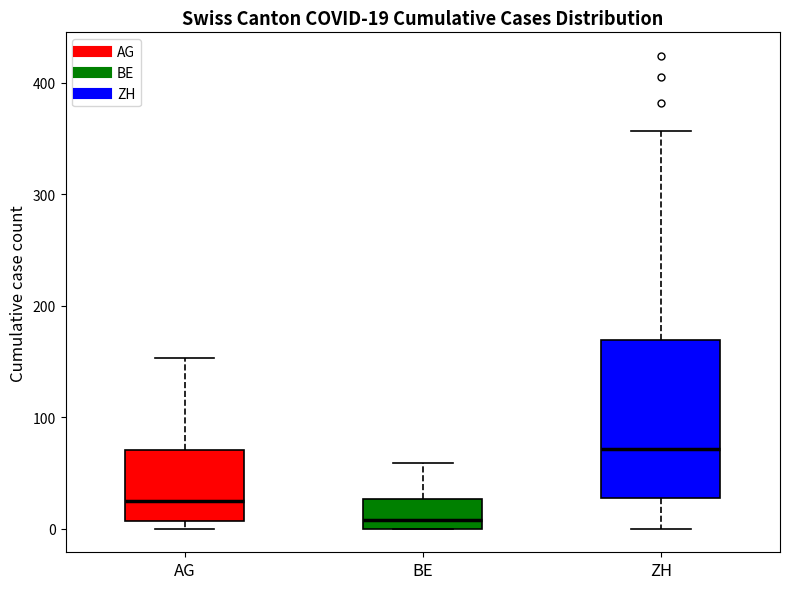

Which box's median line is the lowest?

BE